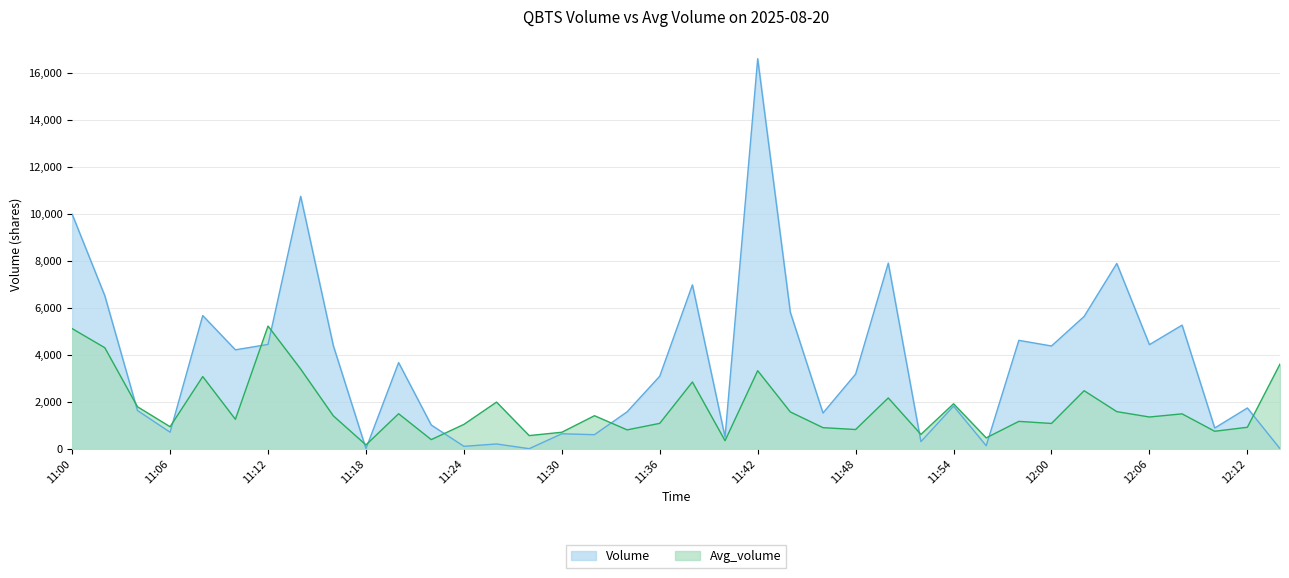

Reading left to right, transcribe all the data shown in this chart.

Volume: 9977.0	6507.0	1624.0	700.0	5664.0	4207.0	4436.0	10740.0	4385.0	0.0	3662.0	1007.0	100.0	200.0	0.0	634.0	595.0	1569.0	3085.0	6971.0	494.0	16594.0	5800.0	1518.0	3175.0	7896.0	300.0	1811.0	126.0	4610.0	4370.0	5628.0	7882.0	4427.0	5257.0	879.0	1732.0	0.0
Avg_volume: 5109.0	4295.6	1784.8	933.8	3067.8	1249.8	5218.4	3387.8	1397.4	159.0	1486.6	384.8	1033.6	1982.0	557.0	698.8	1402.8	799.6	1078.0	2837.4	338.8	3318.8	1562.8	894.0	815.6	2159.2	607.6	1910.8	459.2	1162.0	1072.6	2465.8	1576.4	1347.4	1481.6	740.8	910.6	3600.8